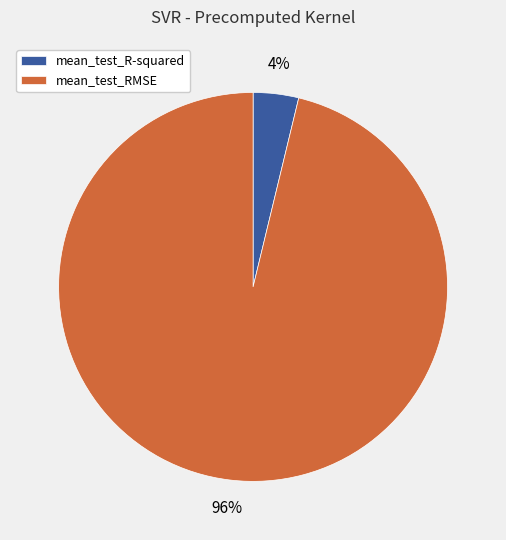

How many slices are in this pie chart?

2